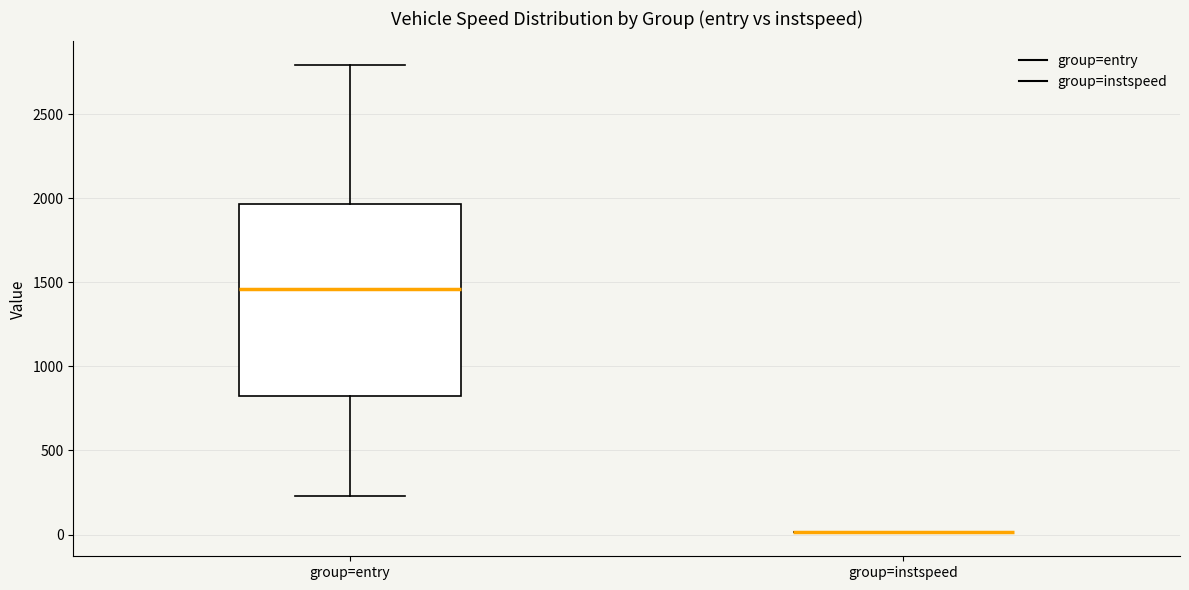

Reading left to right, transcribe this box plot: for each box, give where its median line is, the range the box spans, and where its two whiskers end, as read against the y-axis. The values are not printed on the chart, so give them approximately, as read against the axis.

group=entry: median 1450, box 850 to 1950, whiskers 250 to 2800
group=instspeed: box collapsed to a line at 0, whiskers 0 to 0